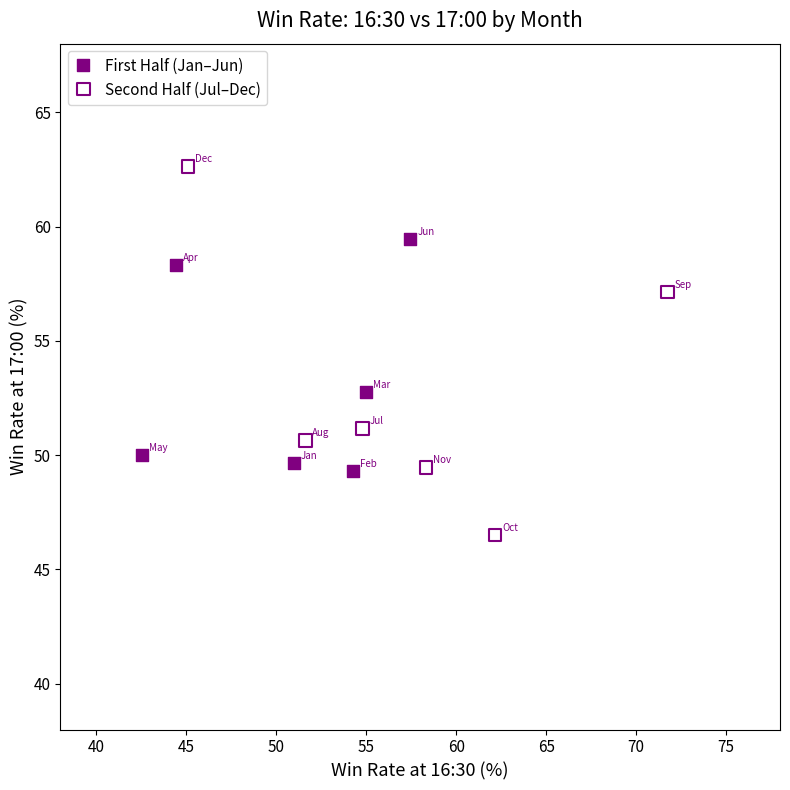

Which series reaches the maximum Y coordinate?

Second Half (Jul–Dec)